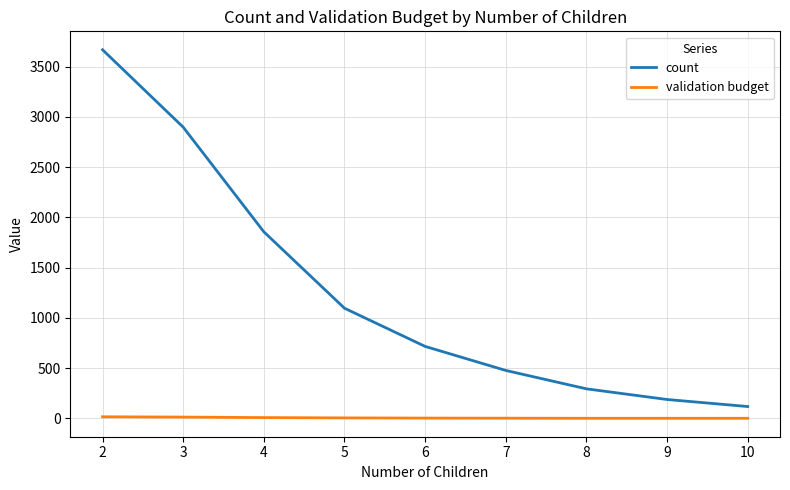

Is the value of count at 2 greater than the value of validation budget at 9?

Yes